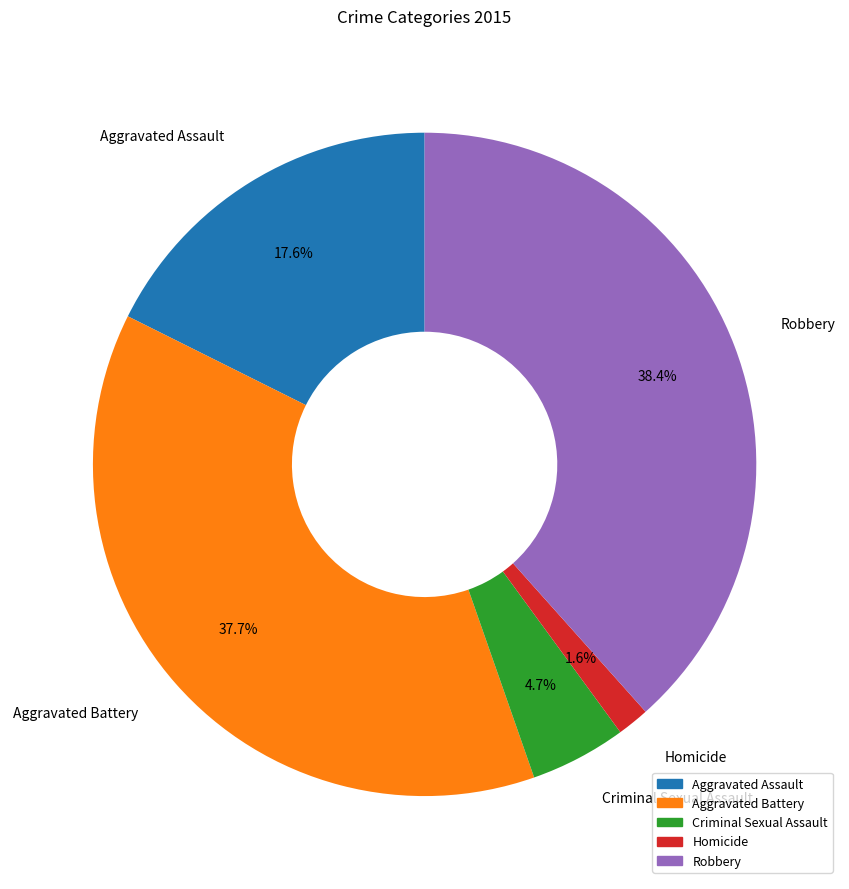

What is the largest slice in the pie chart?

Robbery